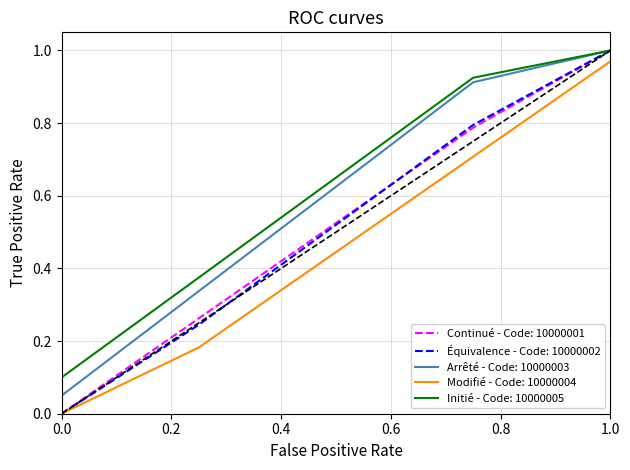

True or false: Initié - Code: 10000005 and Modifié - Code: 10000004 cross at least once.

False